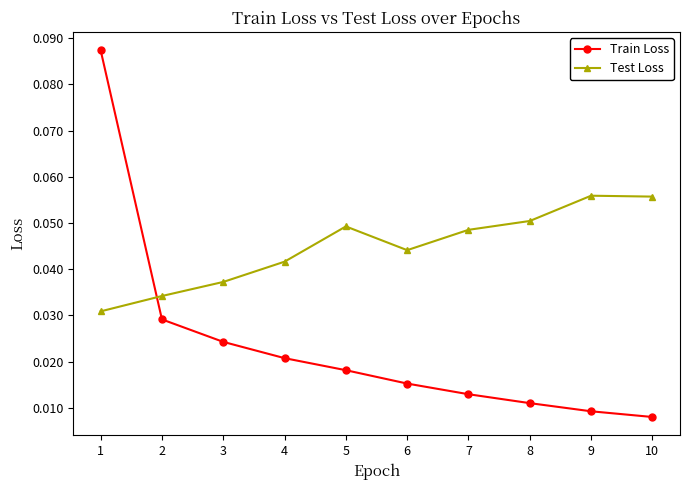

Rank the categories by Train Loss value from lowest to highest.

10, 9, 8, 7, 6, 5, 4, 3, 2, 1